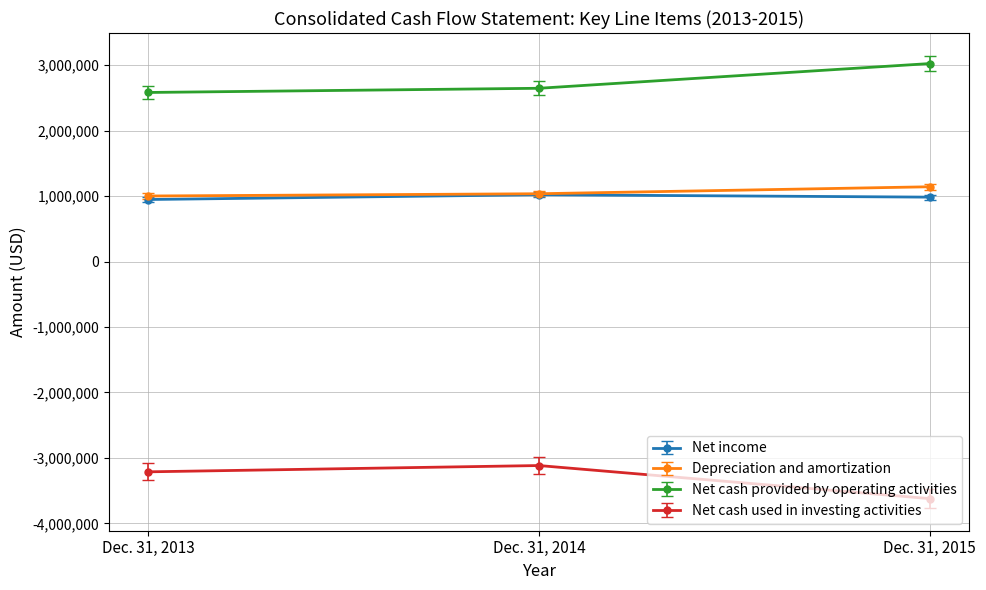

What is the minimum value for Depreciation and amortization?

1001843